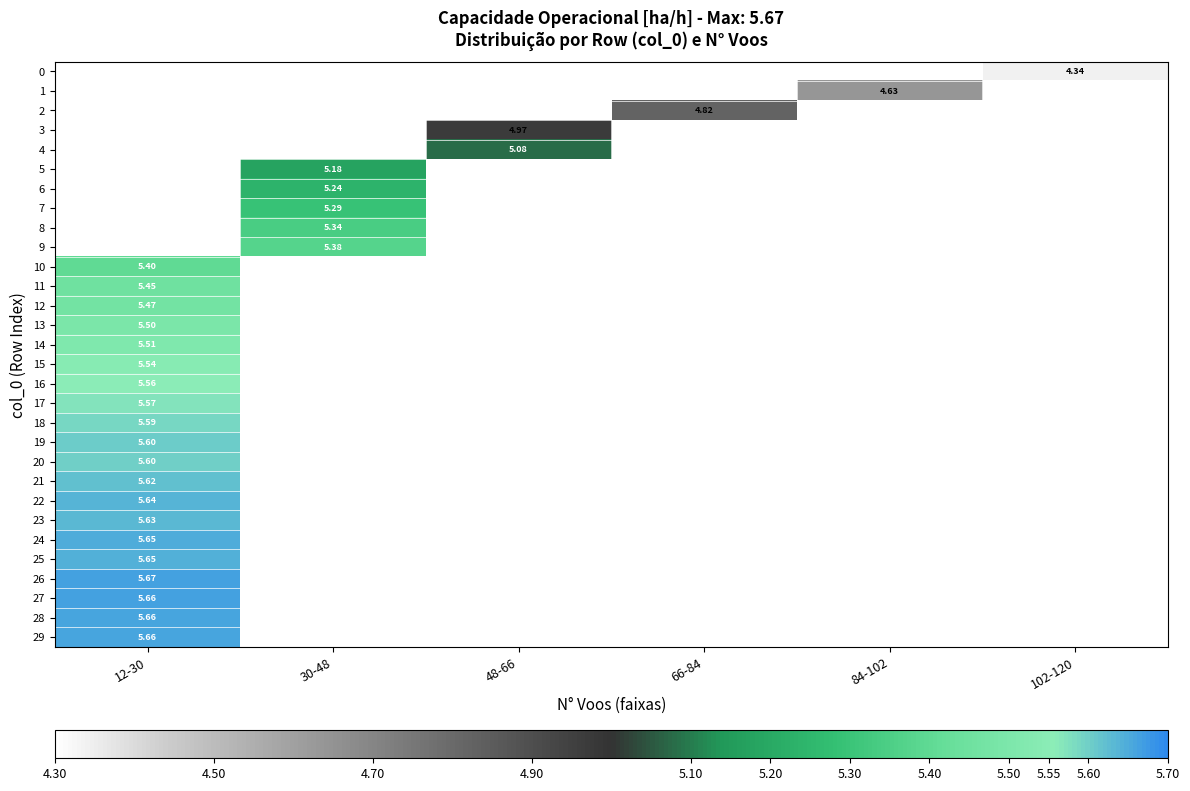

At which label does 3 reach its peak?

48-66